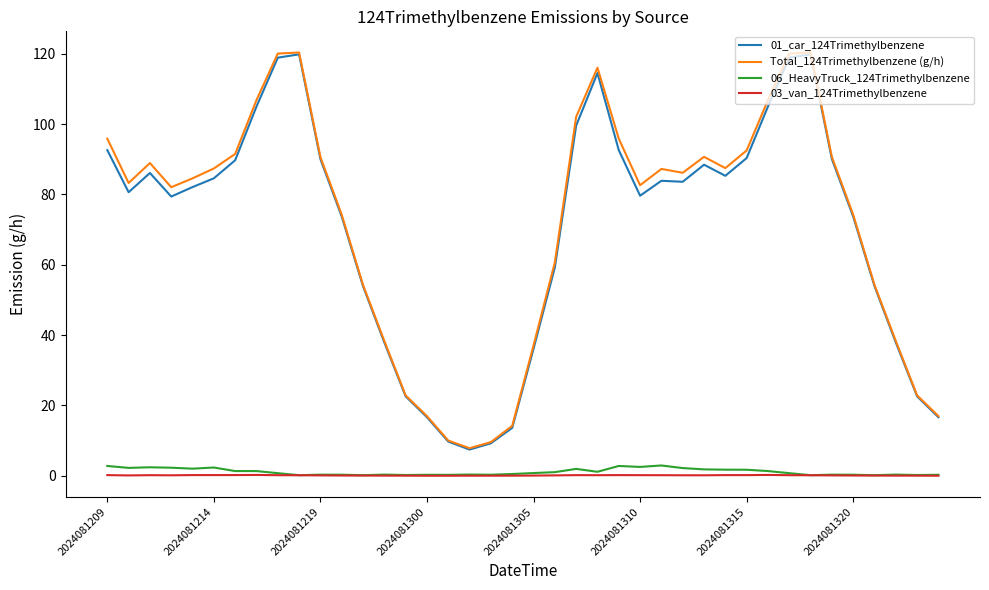

What is the greatest value displayed?

120.4